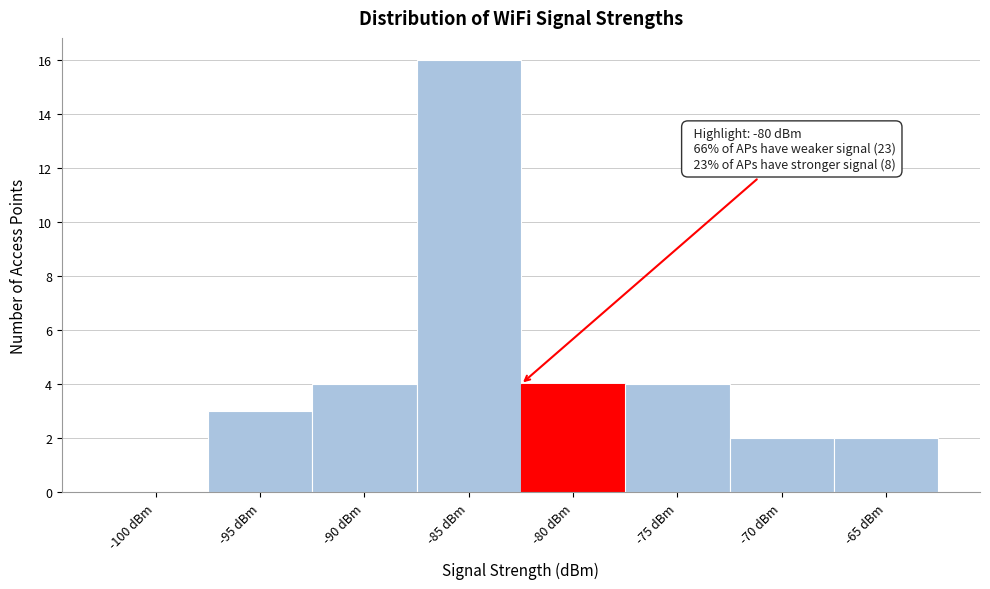

Reading right to left, list all the values displayed in this chart.

-65 dBm=2	-70 dBm=2	-75 dBm=4	-80 dBm=4	-85 dBm=16	-90 dBm=4	-95 dBm=3	-100 dBm=0